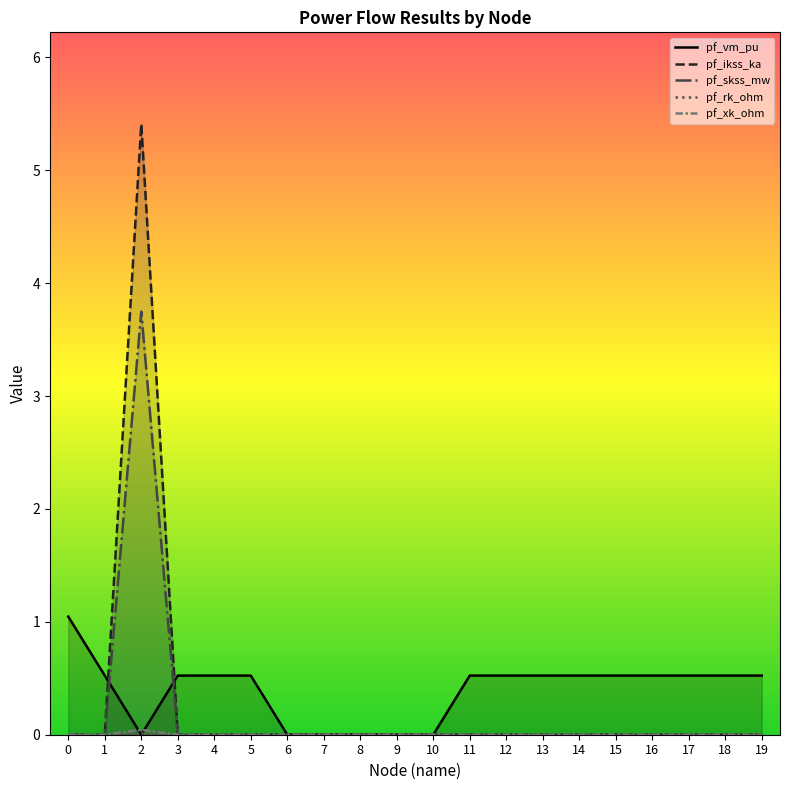

At which category does pf_ikss_ka reach its first local peak?

2